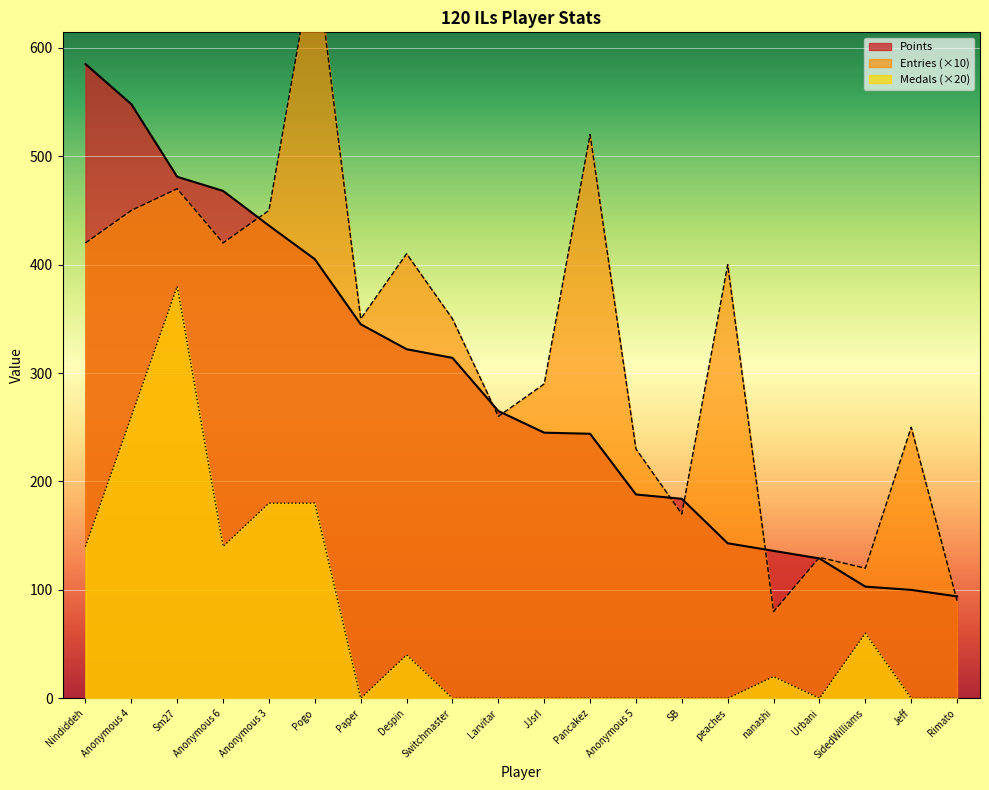

Which series has the largest total across all categories?

Entries